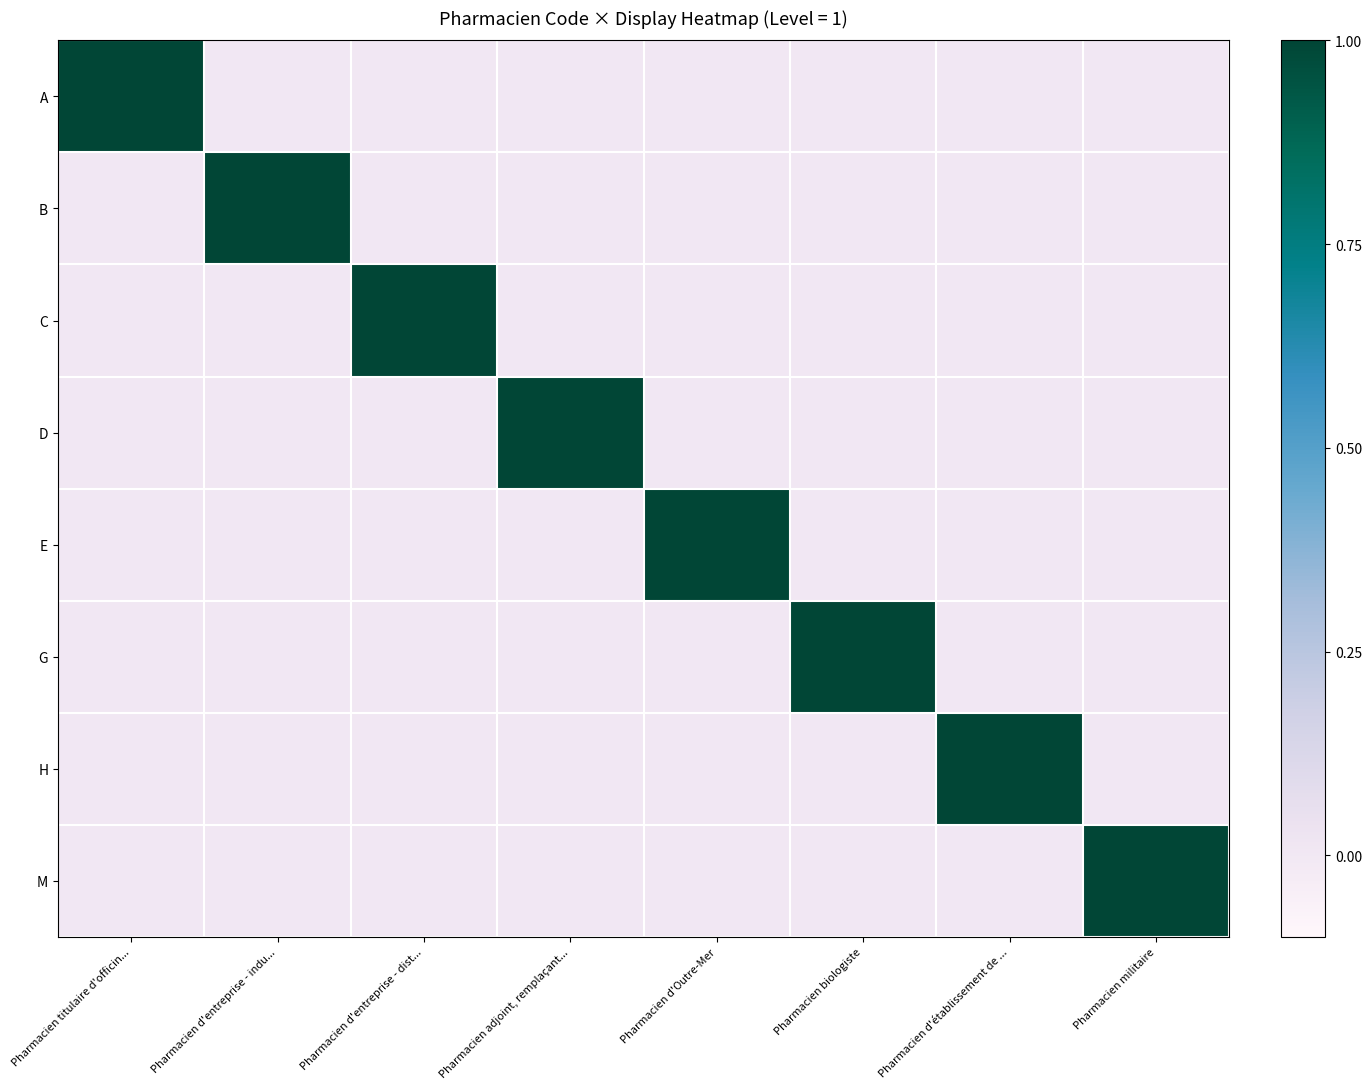

At how many categories does at least one series exceed 0?

8